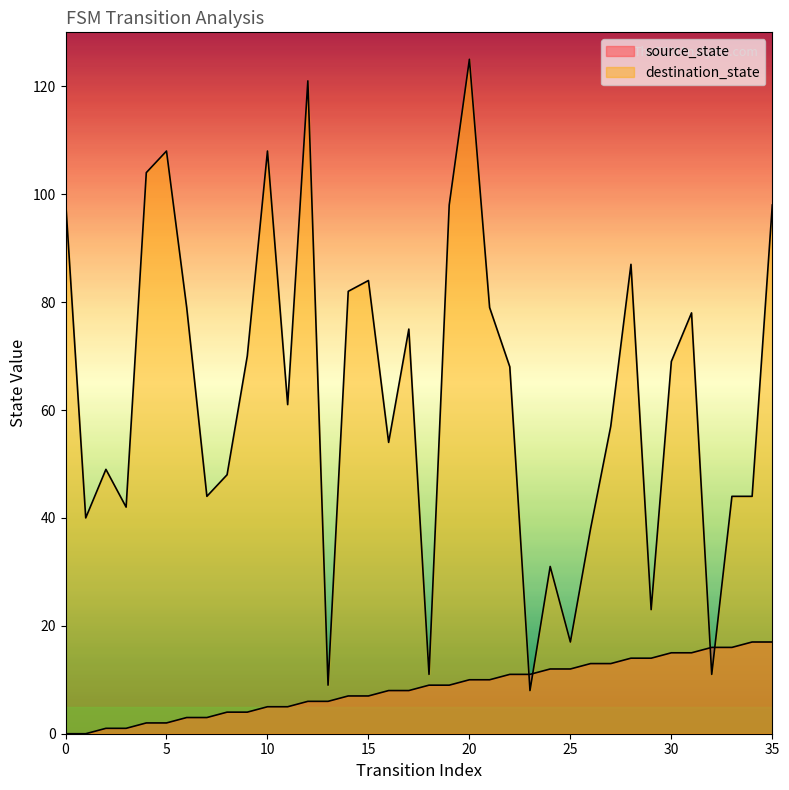

Rank the categories by source_state value from highest to lowest.

34, 35, 32, 33, 30, 31, 28, 29, 26, 27, 24, 25, 22, 23, 20, 21, 18, 19, 16, 17, 14, 15, 12, 13, 10, 11, 8, 9, 6, 7, 4, 5, 2, 3, 0, 1